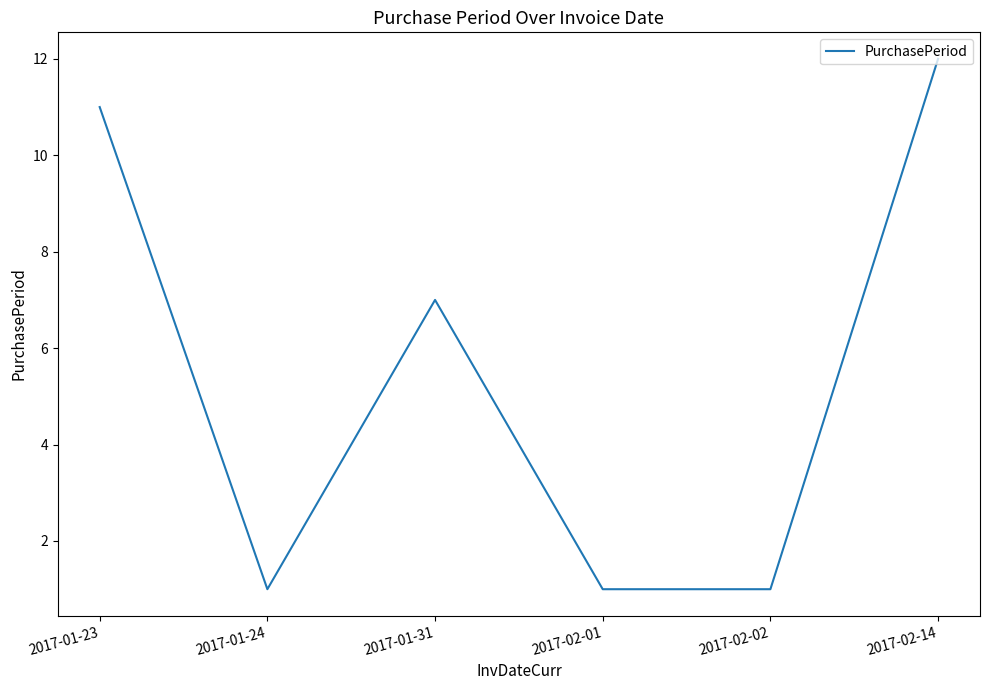

Which has a higher value, 2017-01-31 or 2017-02-01?

2017-01-31